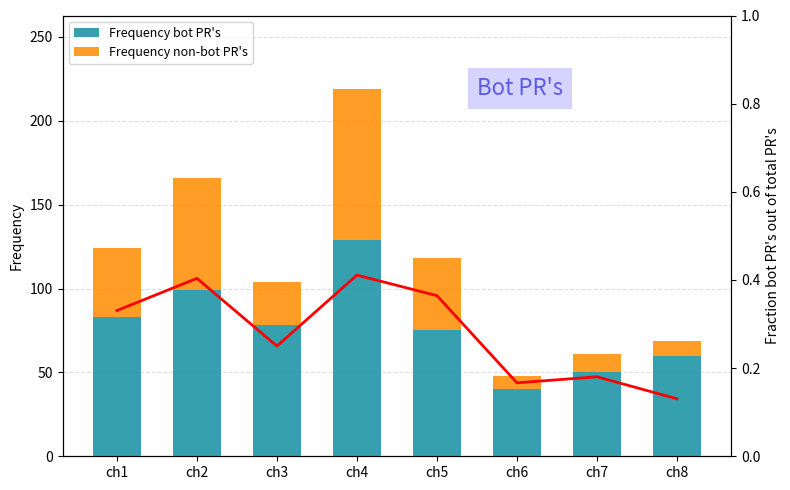

What is the minimum value shown in the chart?

8